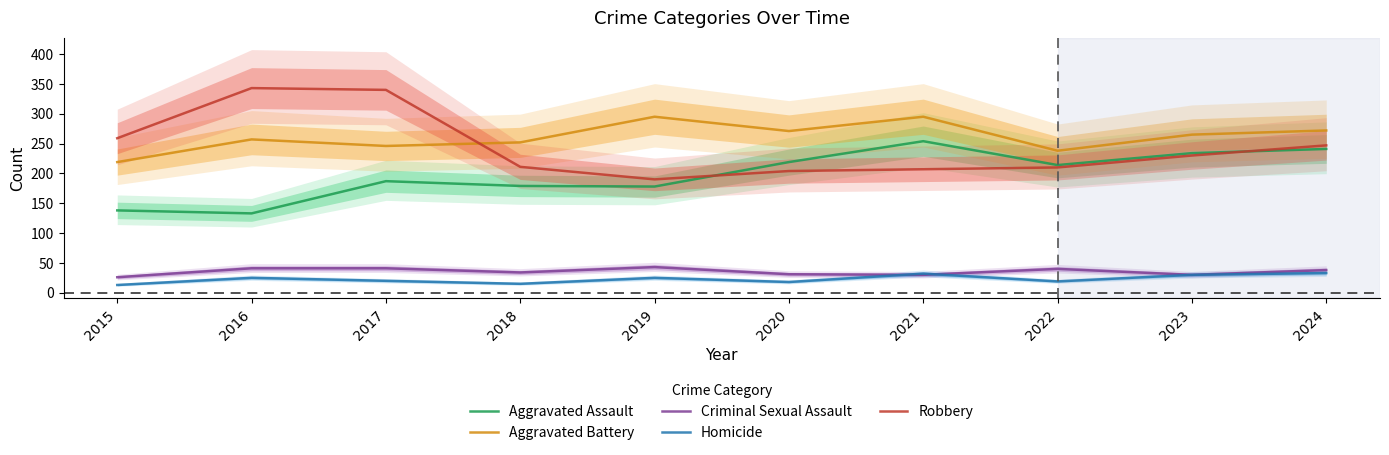

What is the total value across all series at 2018?

691